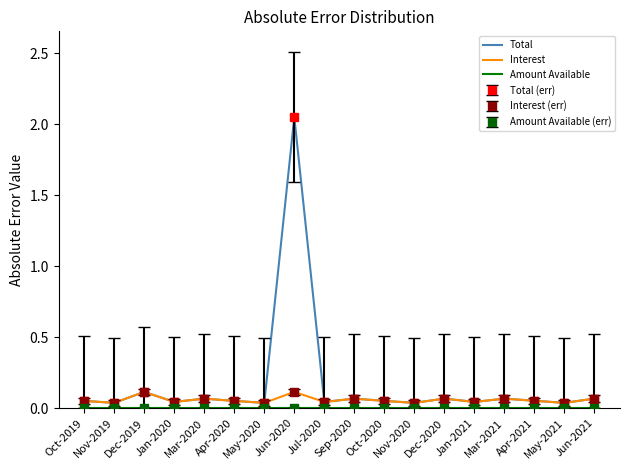

True or false: Total and Interest intersect in this chart.

False